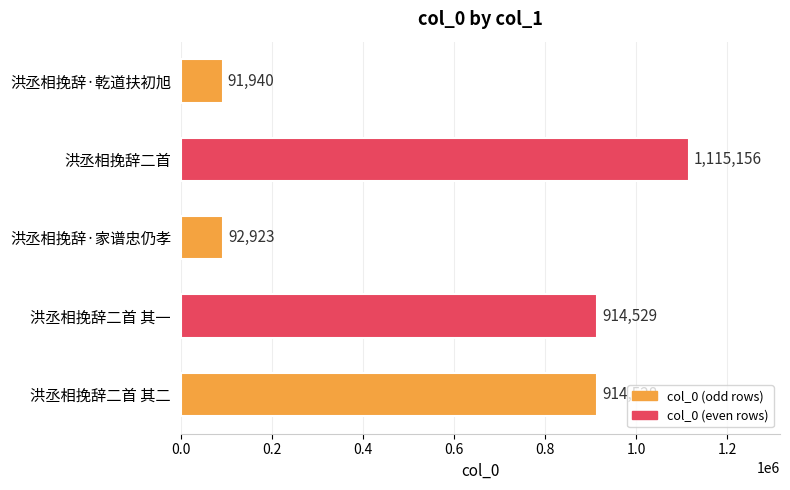

The chart shows a value of 1666122 at 洪丞相挽辞二首. True or false?

False